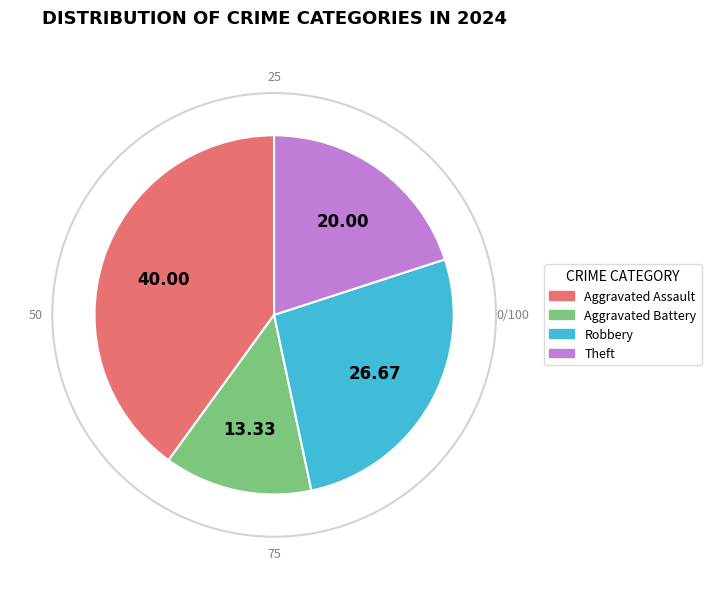

Count the number of slices in the pie.

4